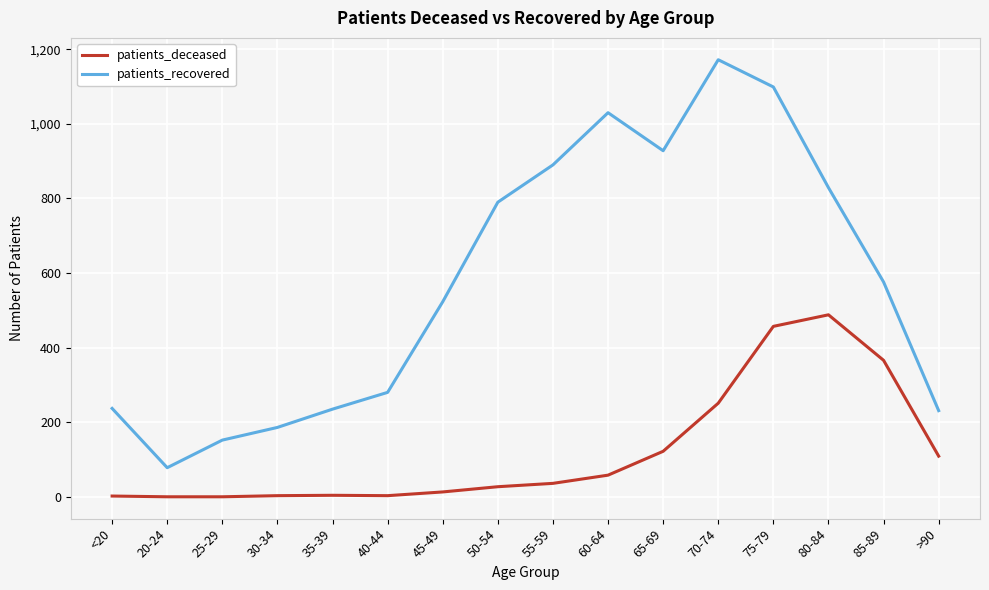

What are all the series names shown in the legend?

patients_deceased, patients_recovered